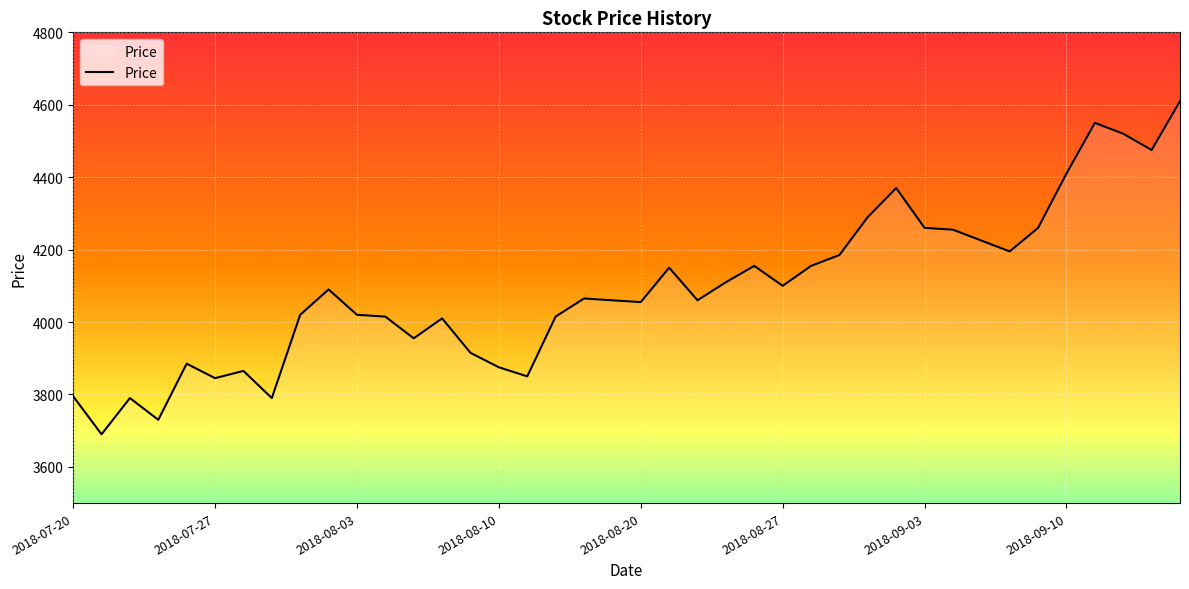

How many values are below 4065?

20